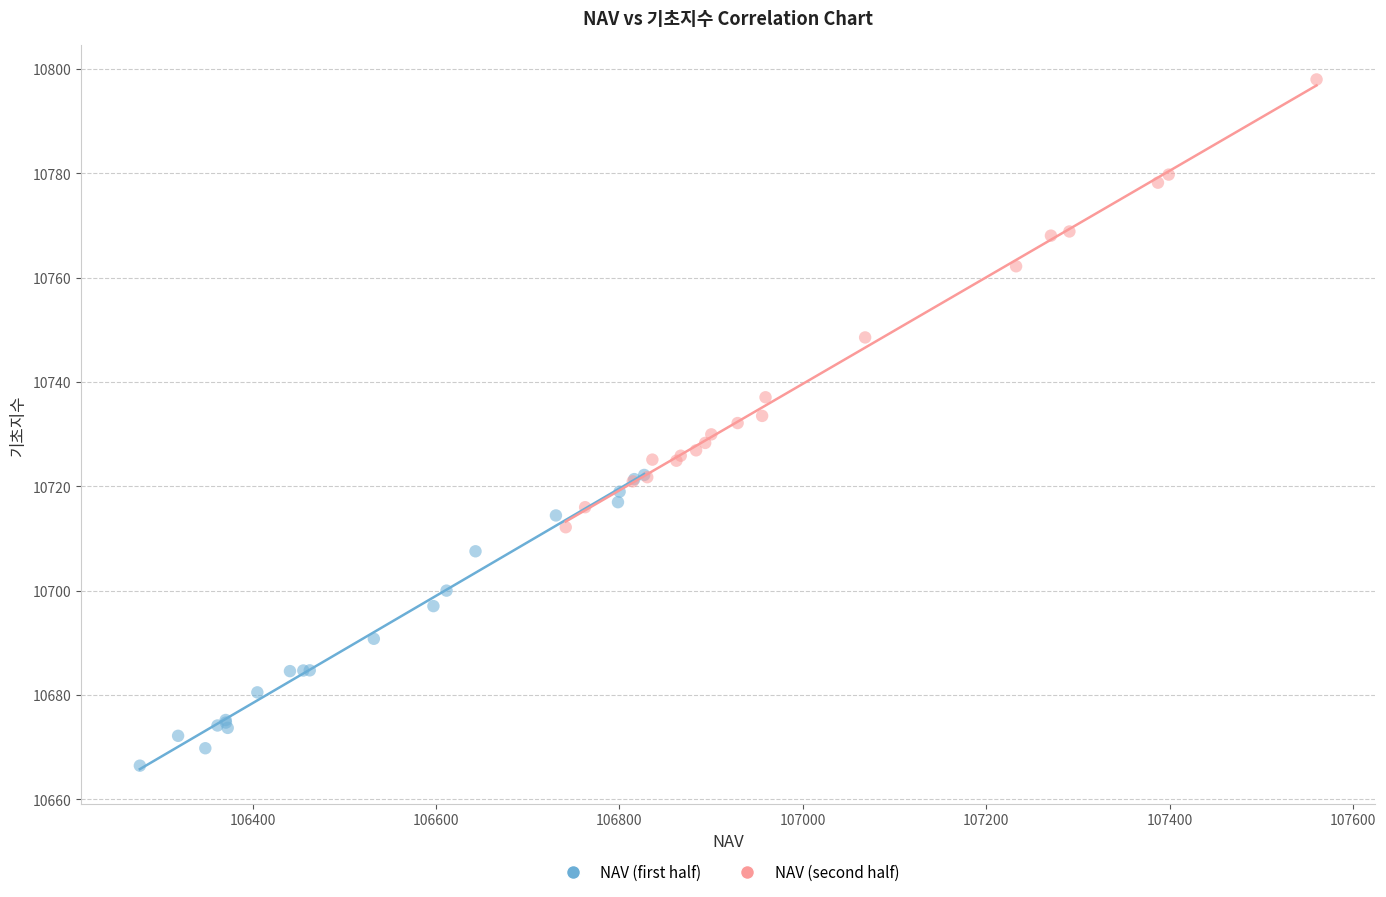

Which series reaches the minimum Y coordinate?

NAV (first half)